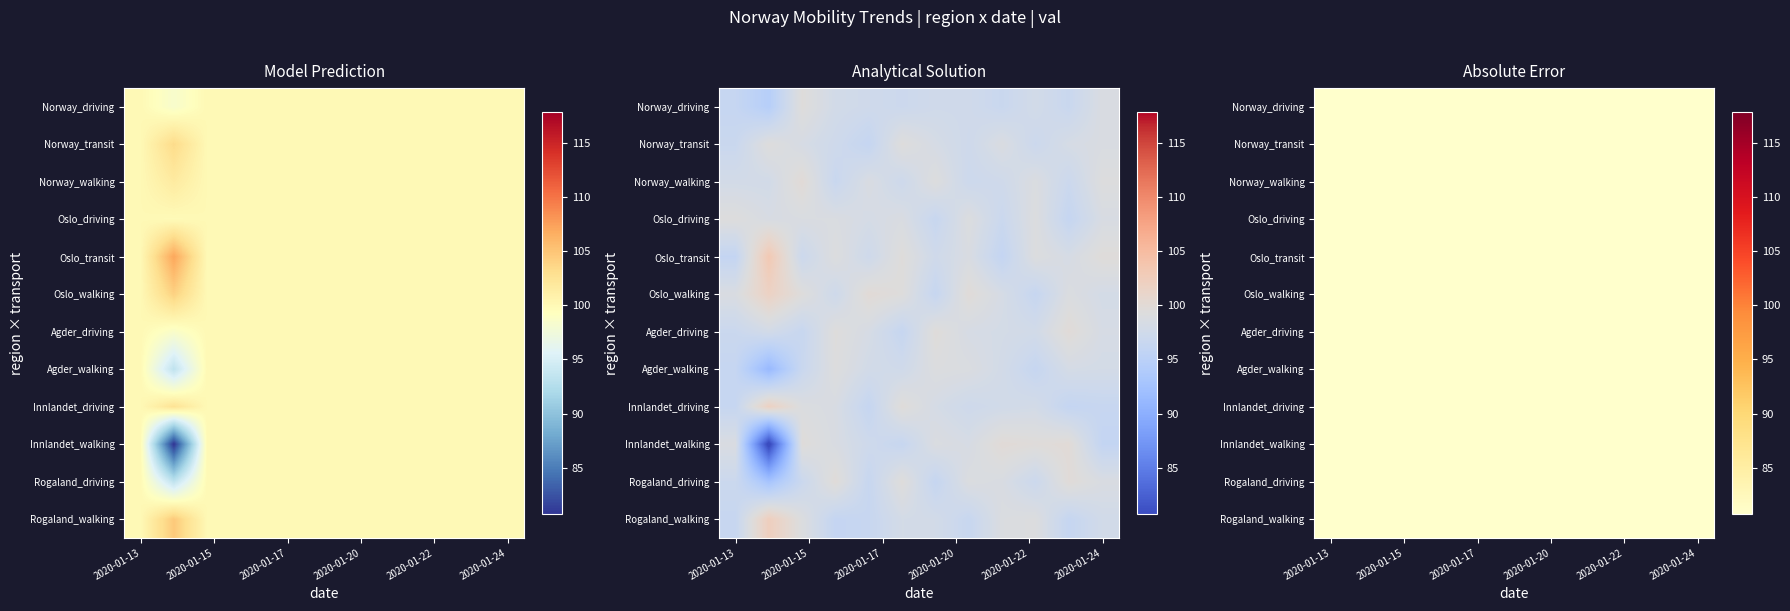

At which category is the sum across all series the highest?

2020-01-17